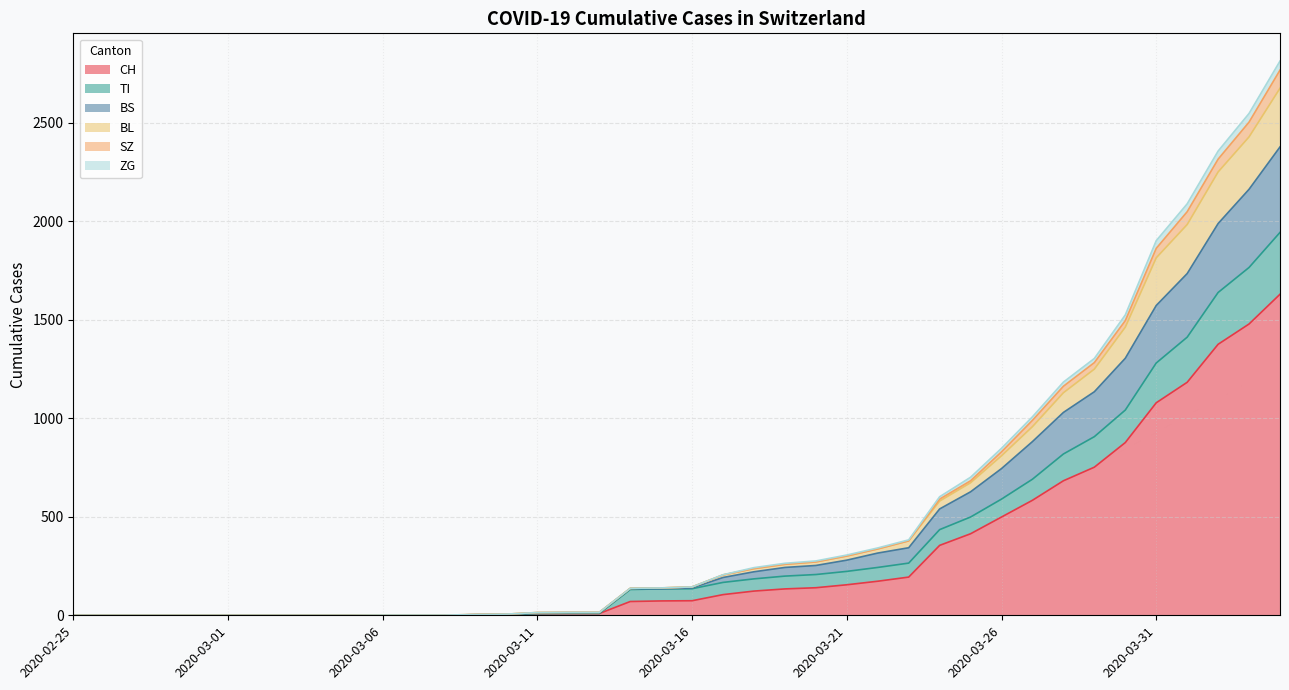

Count the number of data series in this chart.

6